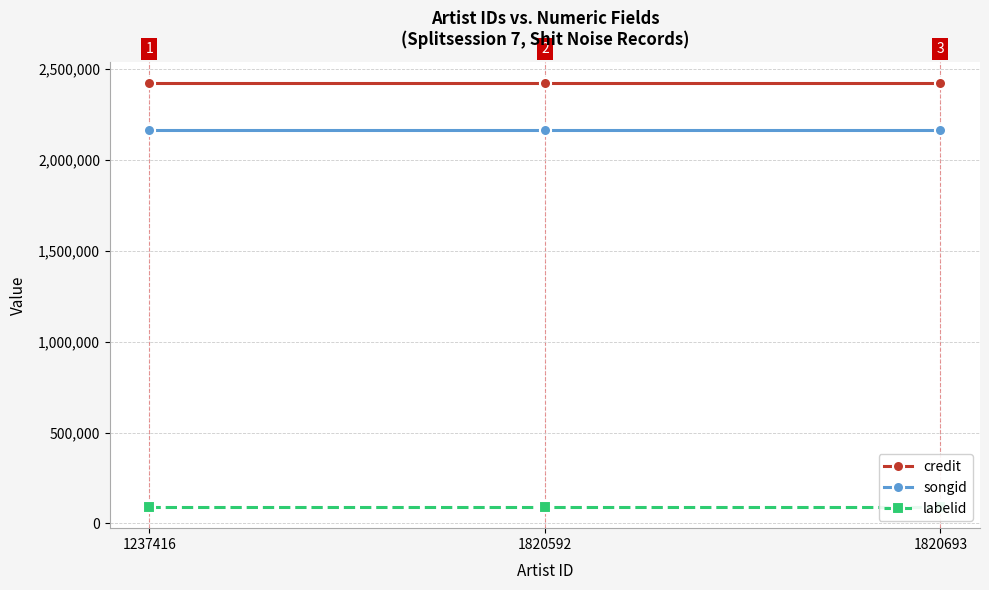

What is the sum of all credit values?

7266396